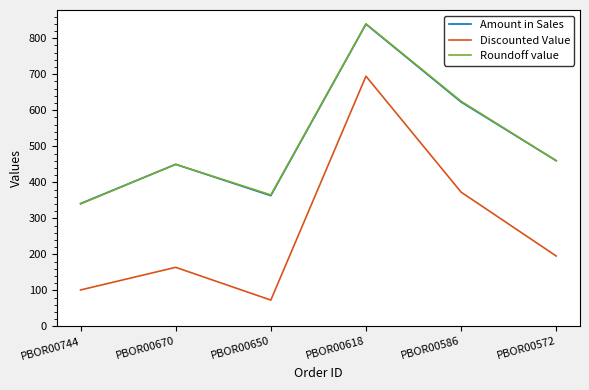

Which category has the highest value in the Amount in Sales series?

PBOR00618